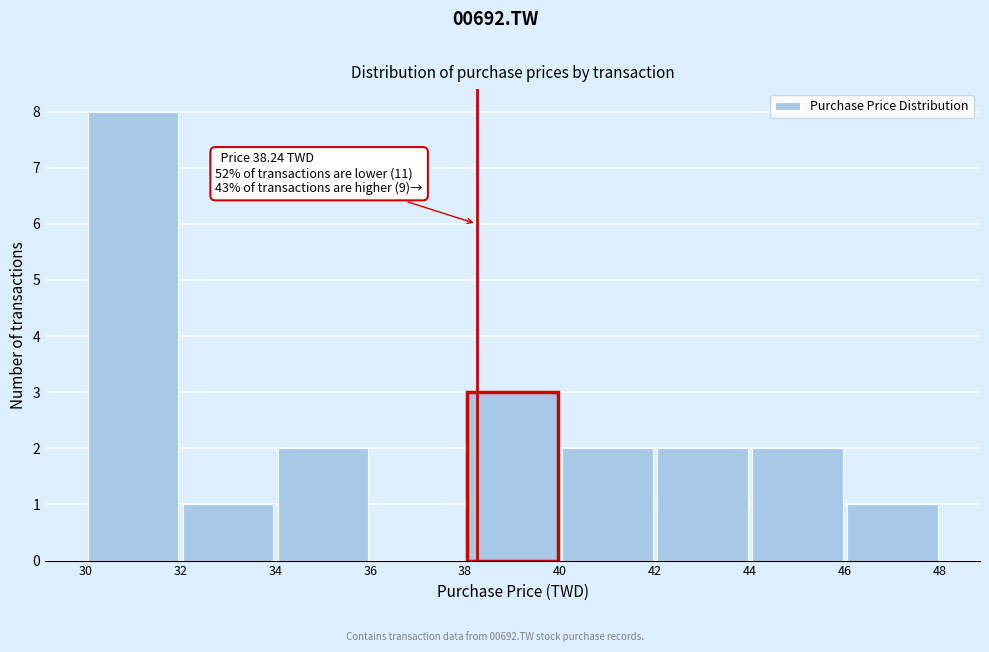

Which range on the x-axis has the tallest bar?

30 to 32